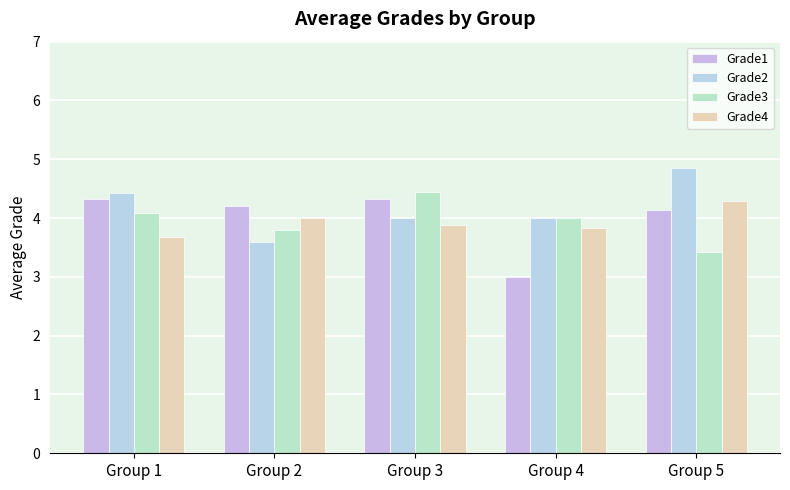

Which series has the widest spread of values?

Grade1